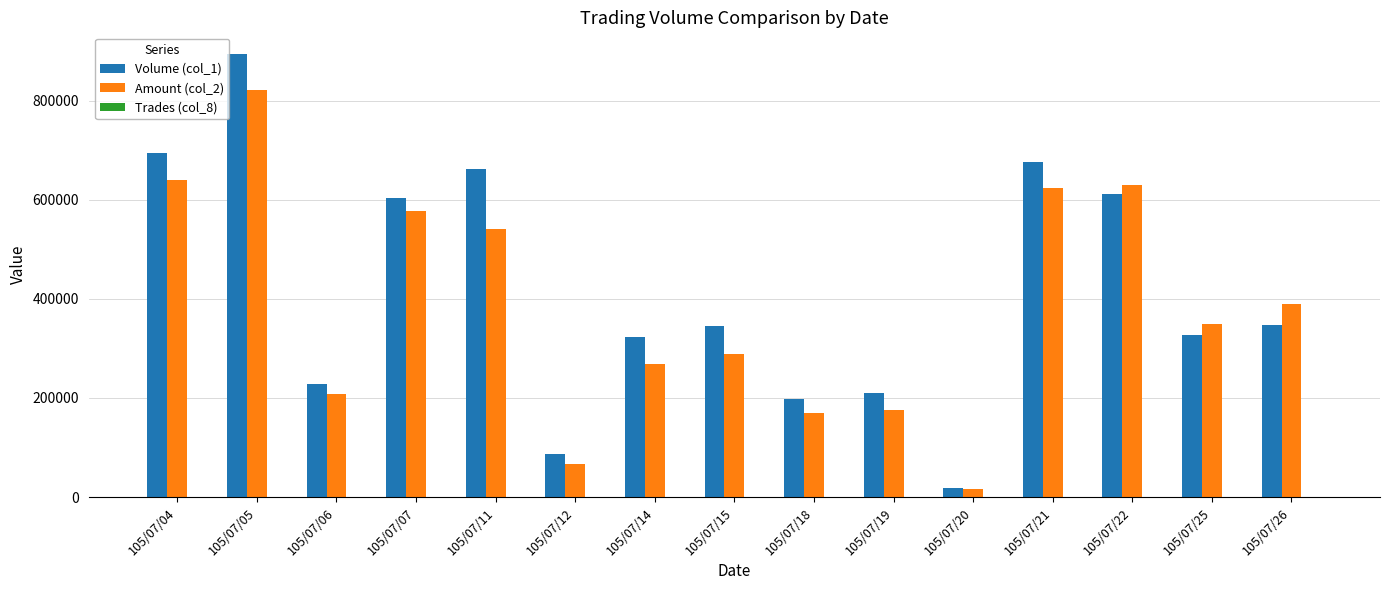

At which category is the sum across all series the highest?

105/07/05